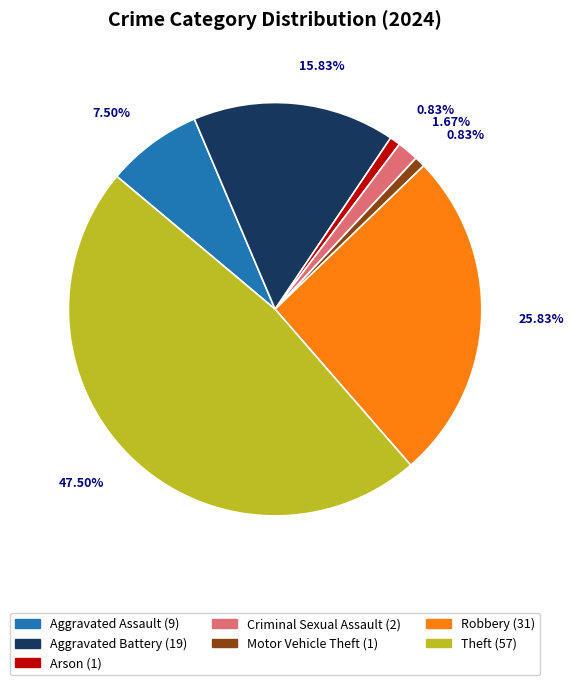

To the nearest percent, what is the difference between the largest and smallest slice percentages?

47%